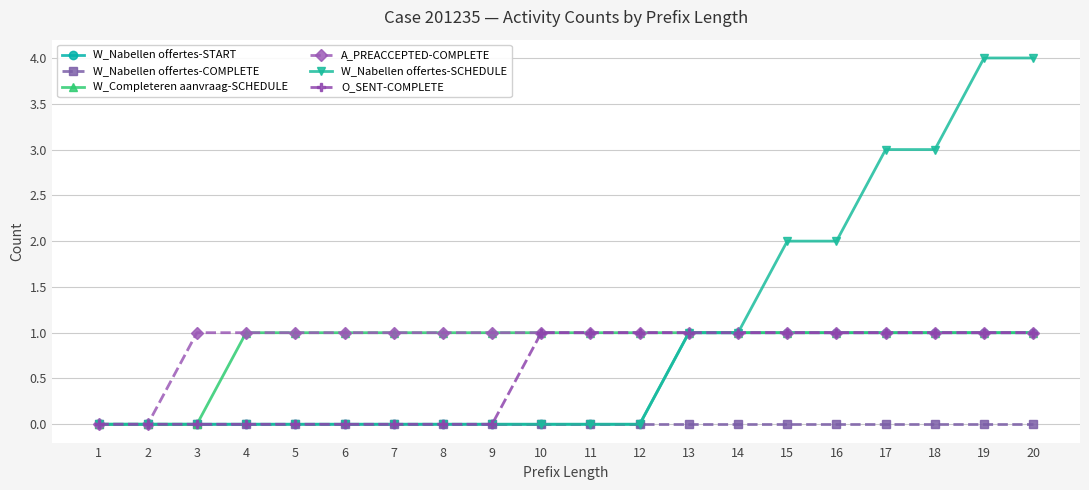

Count the W_Nabellen offertes-SCHEDULE values in the range 0 to 2.

16